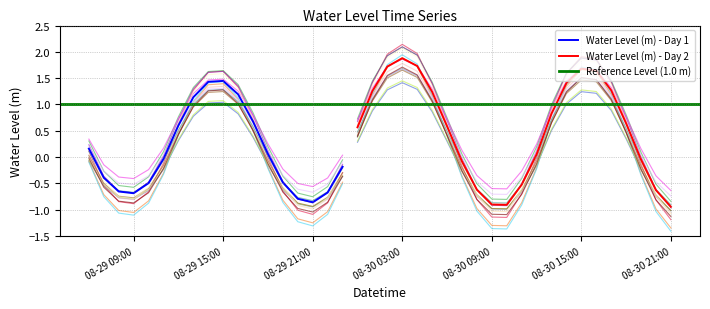

What position from the right is 2023-08-29 12:00?

34